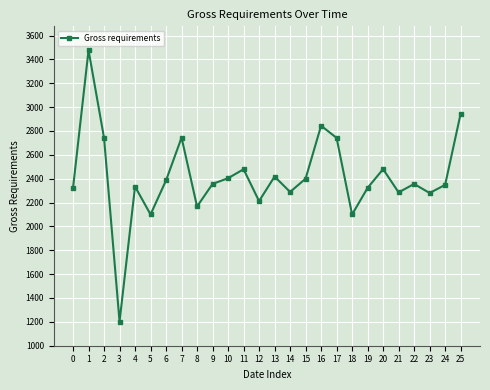

Is it true that the value at 17 is 3709?

False